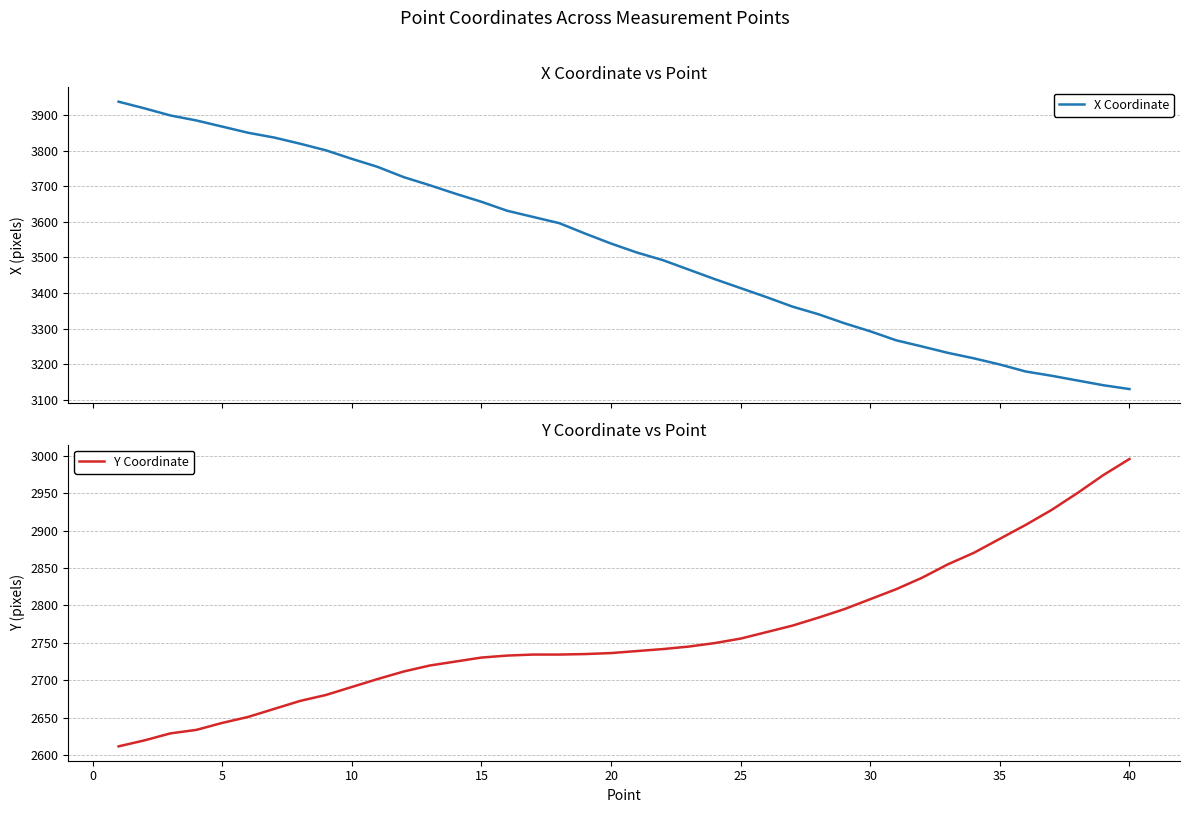

What is the value of the Y Coordinate point at the 30th from the left?

2808.3